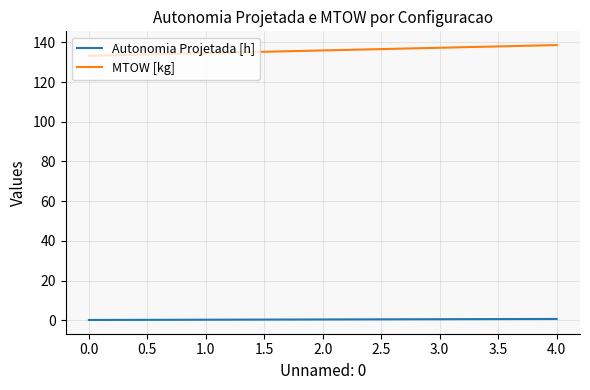

What is the highest value of the MTOW [kg] series?

138.6